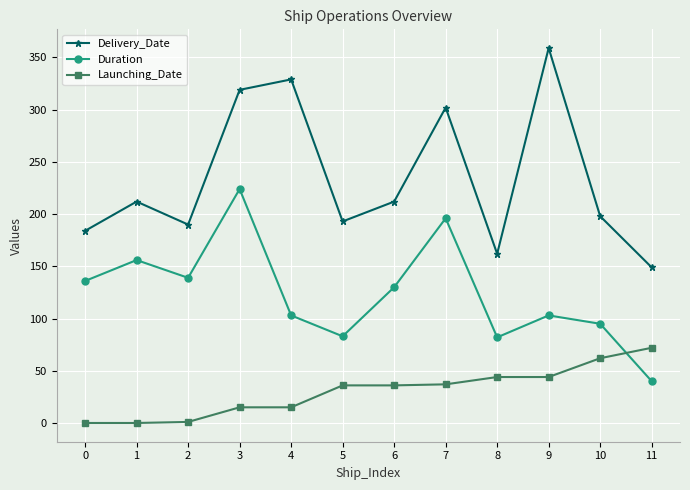

At 10, list the series in order from smallest to largest.

Launching_Date, Duration, Delivery_Date